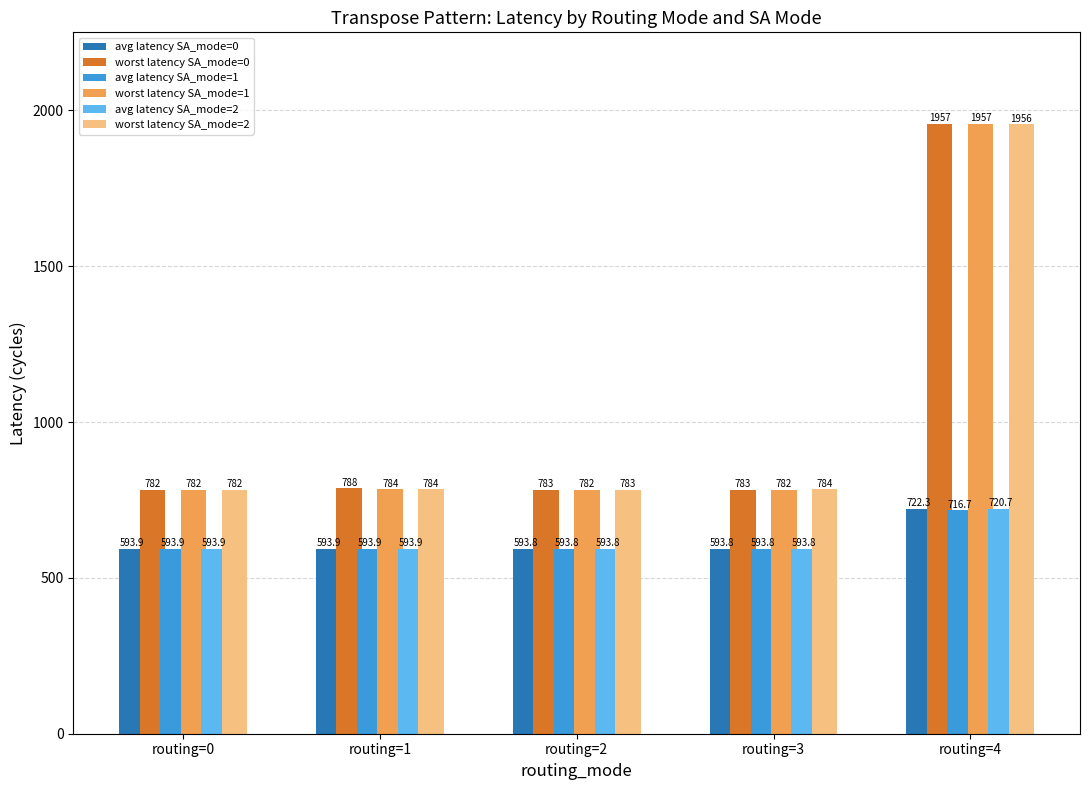

Read the avg latency SA_mode=1 value at routing=4.

716.7